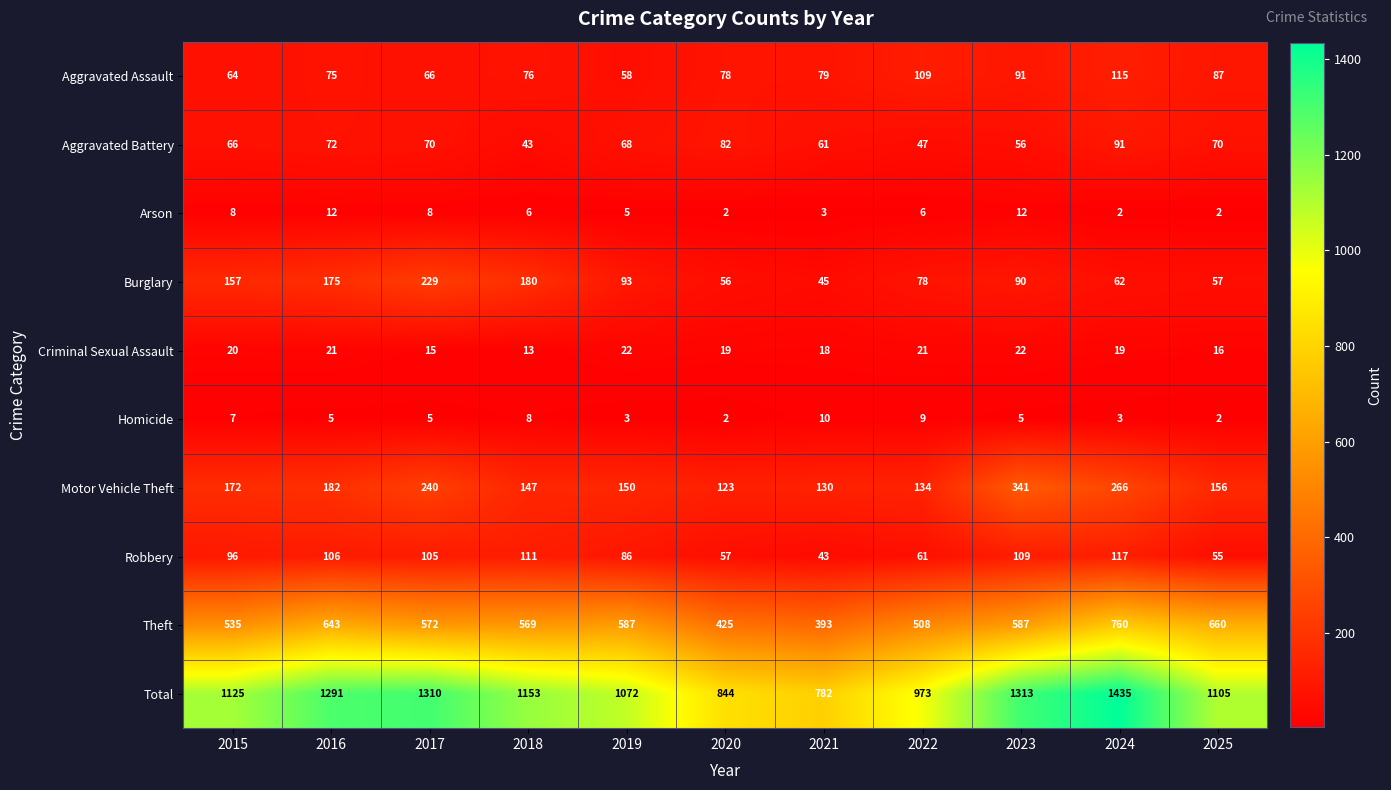

What value does the Burglary series have at 2017, to the nearest 50?

250